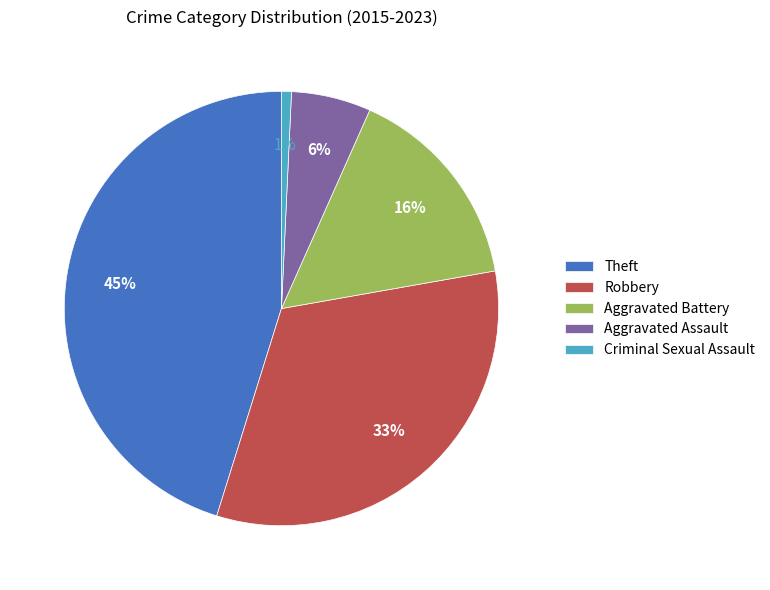

Combined, do Aggravated Assault and Theft account for over 50%?

Yes